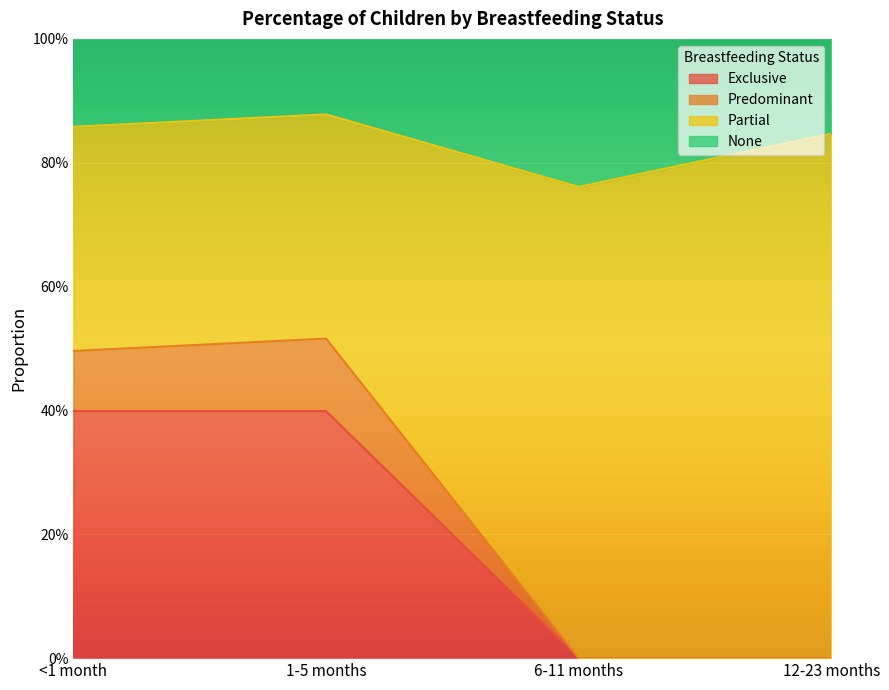

Is it true that Predominant equals 0.3 at 1-5 months?

False